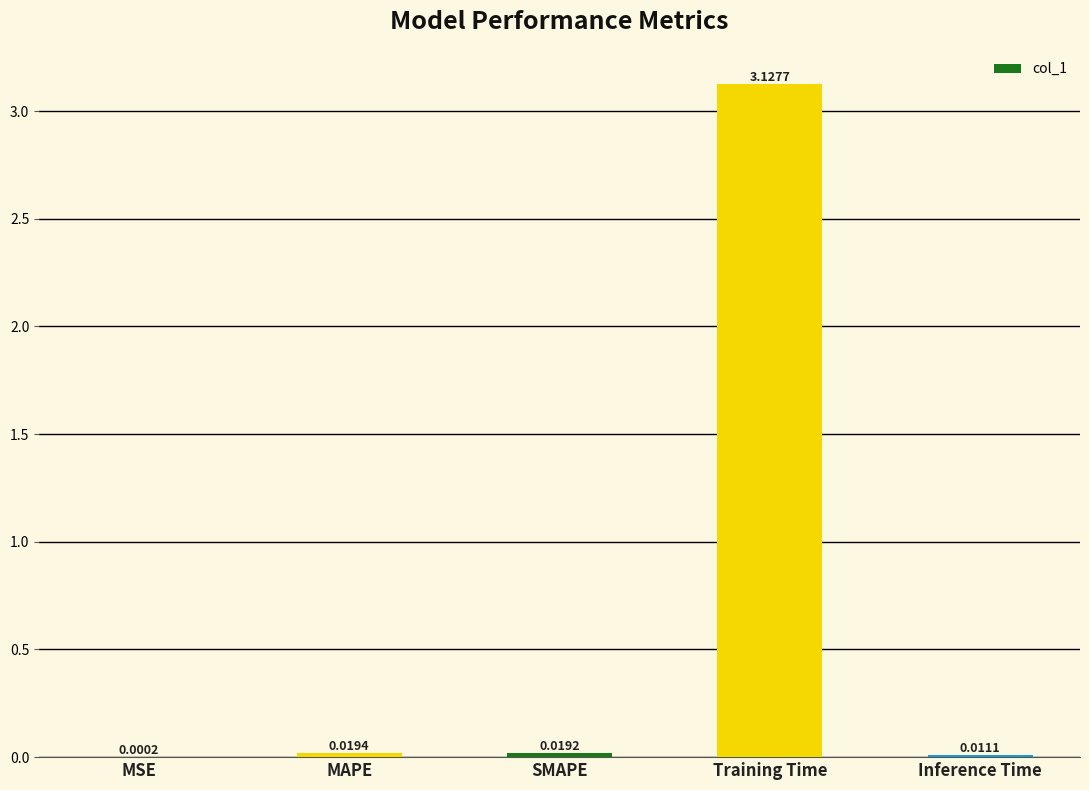

Which has a higher value, SMAPE or MSE?

SMAPE